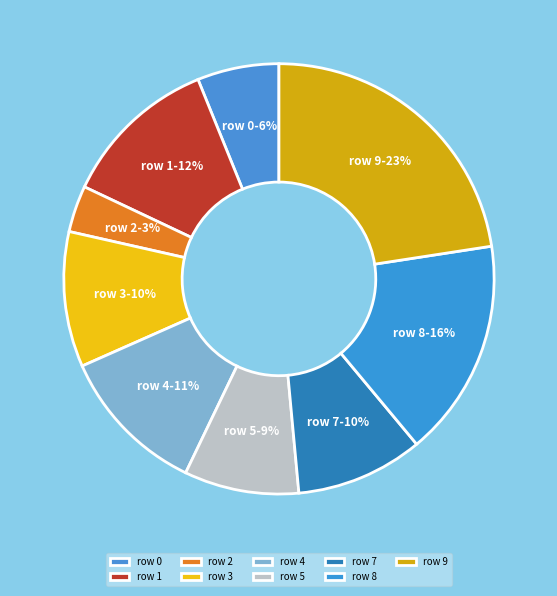

How many segments does this pie chart have?

9